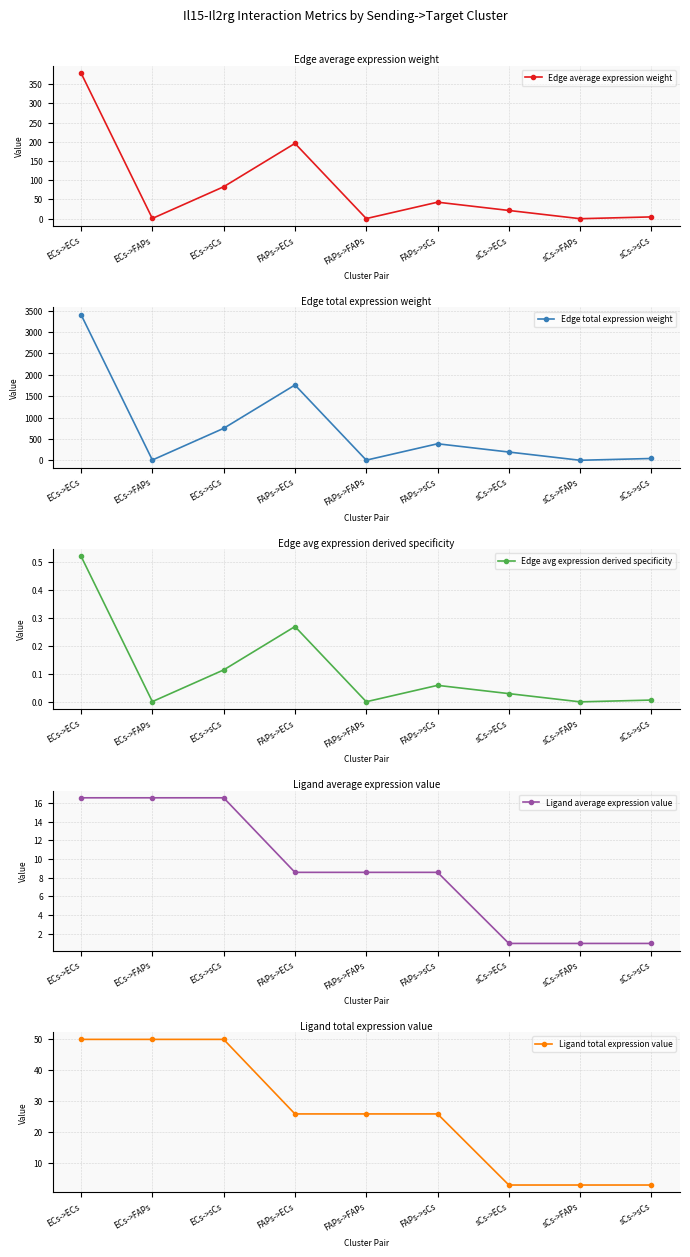

Reading right to left, extract all data points from this chart.

Edge average expression weight: 4.7	0.0	21.5	43.0	0.4	195.9	83.1	0.7	378.8
Edge total expression weight: 42.4	0.3	193.2	386.8	3.2	1763.1	747.9	6.2	3409.3
Edge avg expression derived specificity: 0.0	0.0	0.0	0.1	0.0	0.3	0.1	0.0	0.5
Ligand average expression value: 0.9	0.9	0.9	8.6	8.6	8.6	16.6	16.6	16.6
Ligand total expression value: 2.8	2.8	2.8	25.7	25.7	25.7	49.7	49.7	49.7